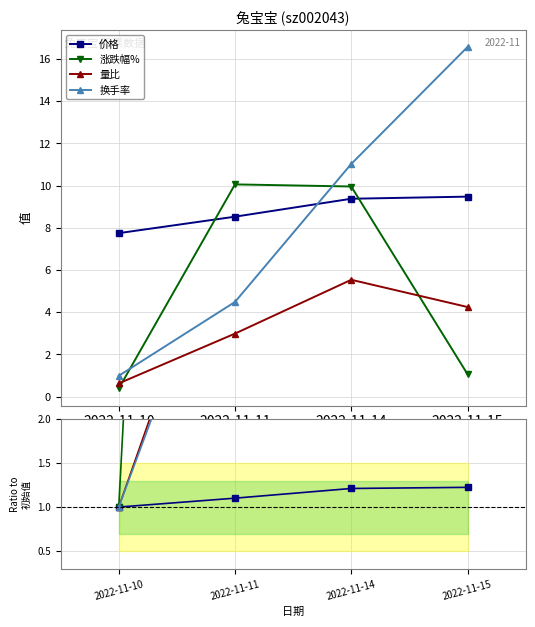

True or false: 换手率 has more than 1 interior local peaks.

False